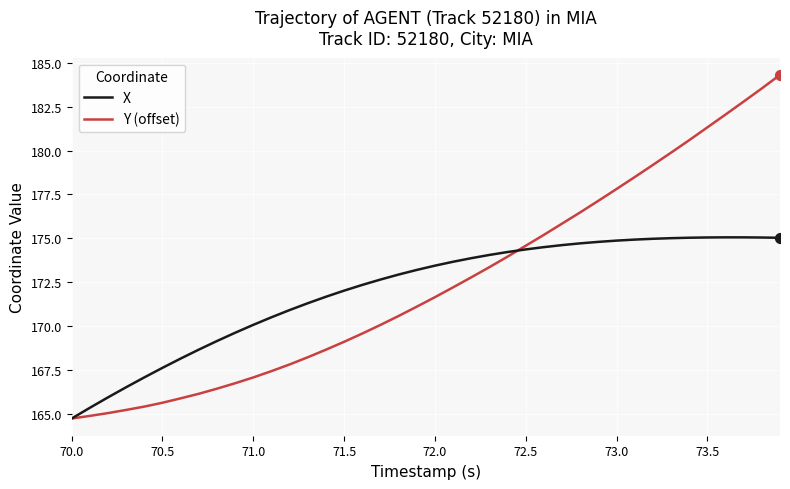

Which series has the largest range (max minus min)?

Y (offset)